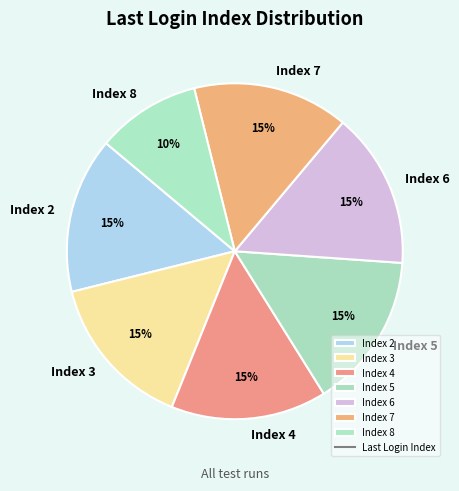

How many slices are in this pie chart?

7